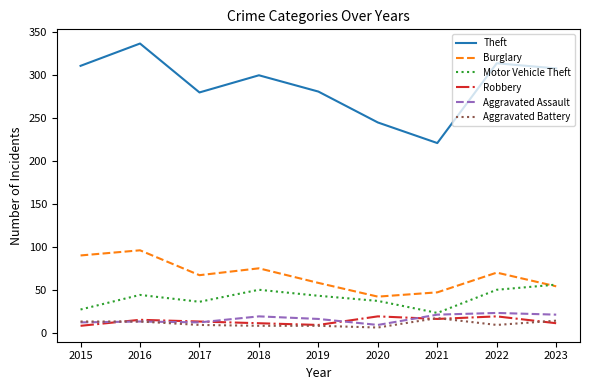

At which category is the sum across all series the highest?

2016